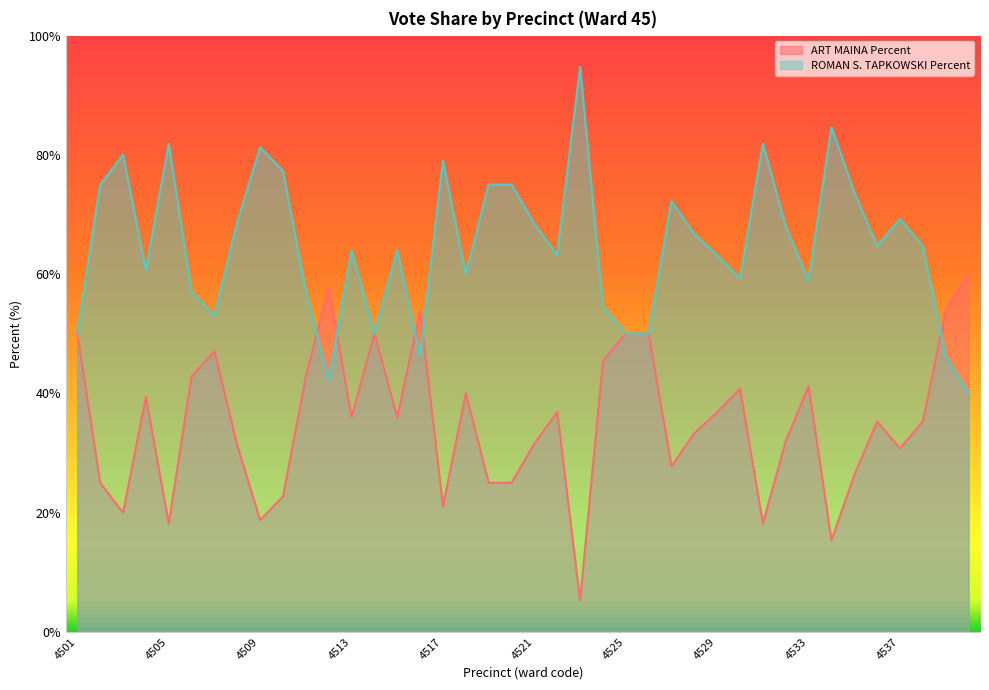

How many intersections are there between ROMAN S. TAPKOWSKI Percent and ART MAINA Percent?

5